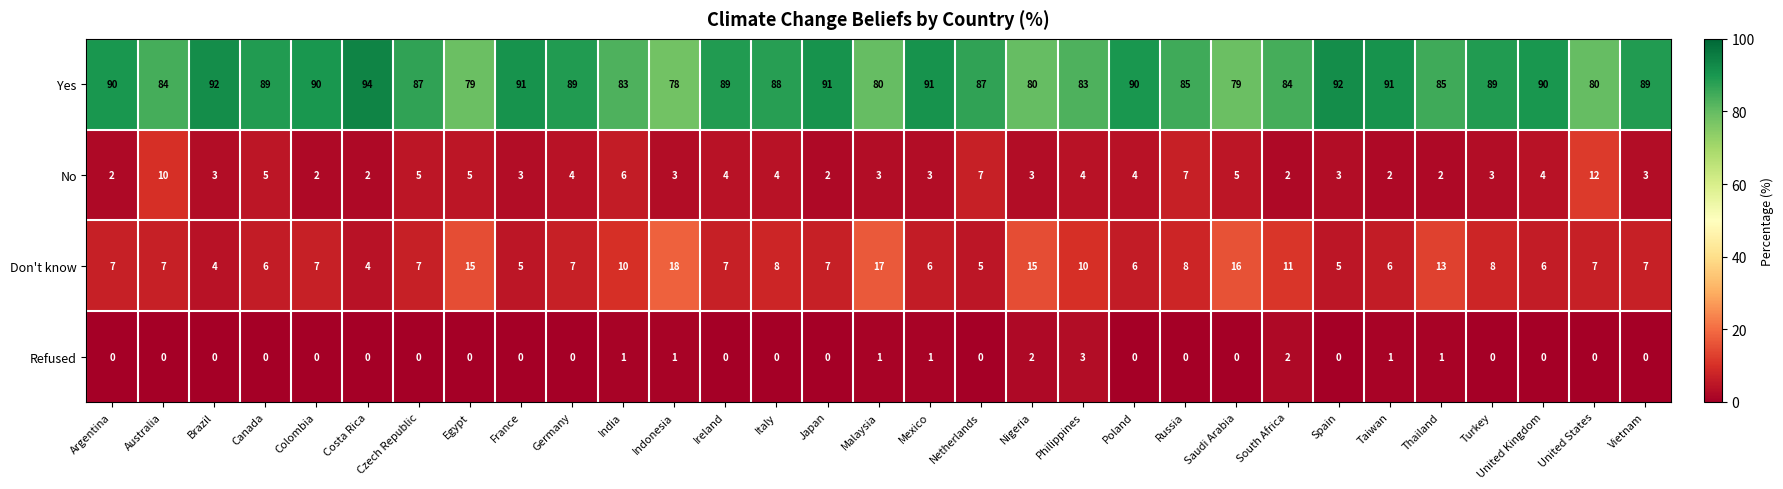

Which series changed the most between Brazil and Canada?

Yes